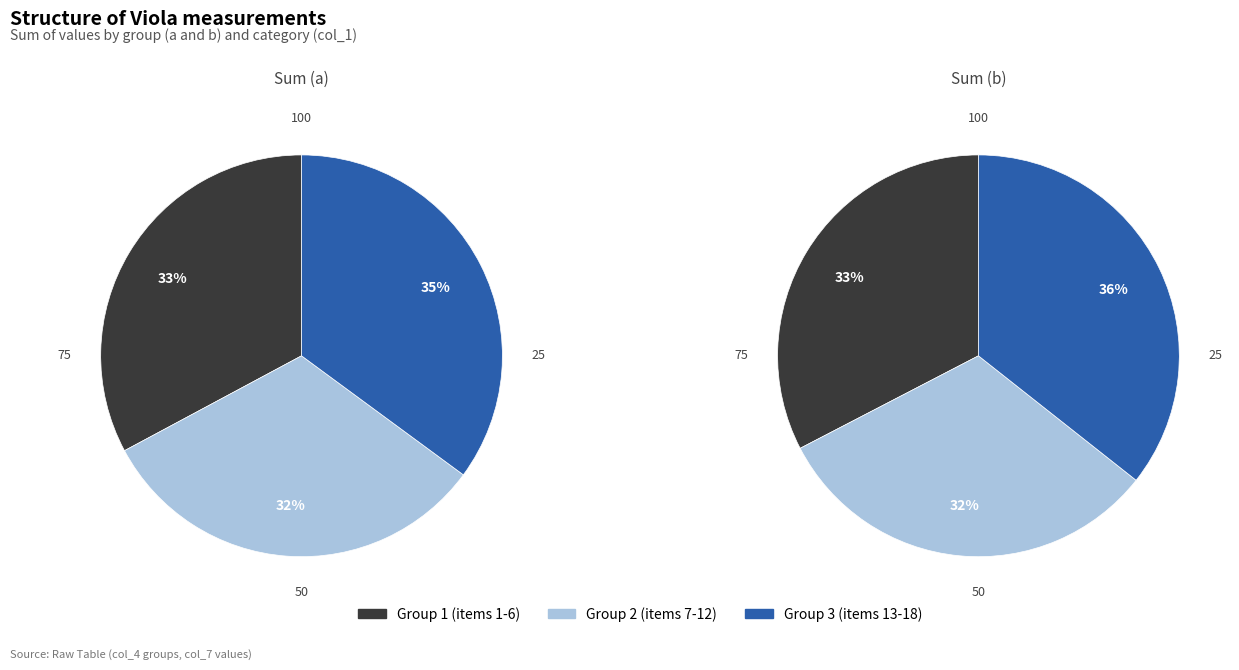

True or false: 9 accounts for 1% of the total.

False